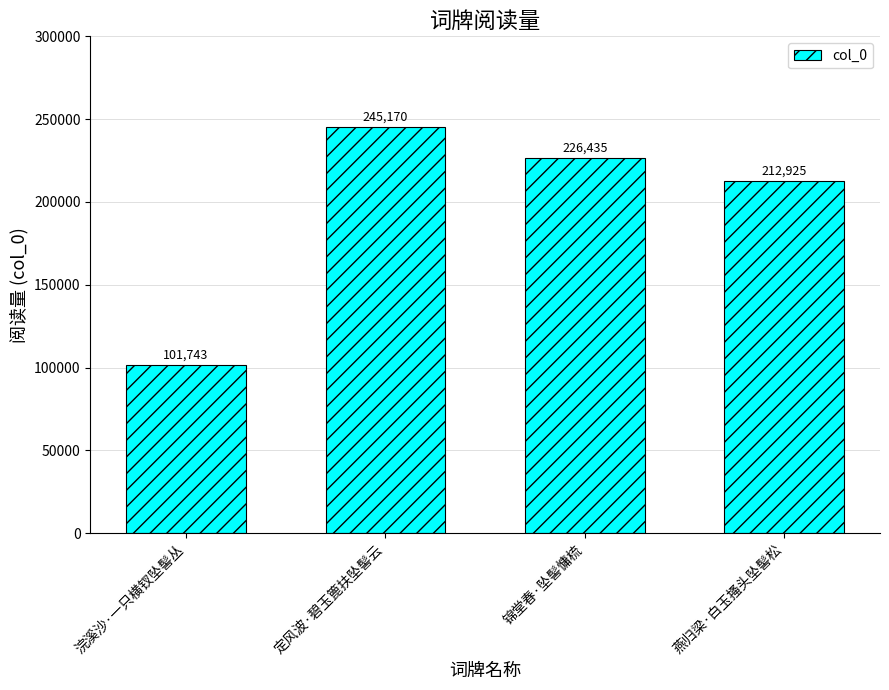

What is the smallest value displayed?

101743